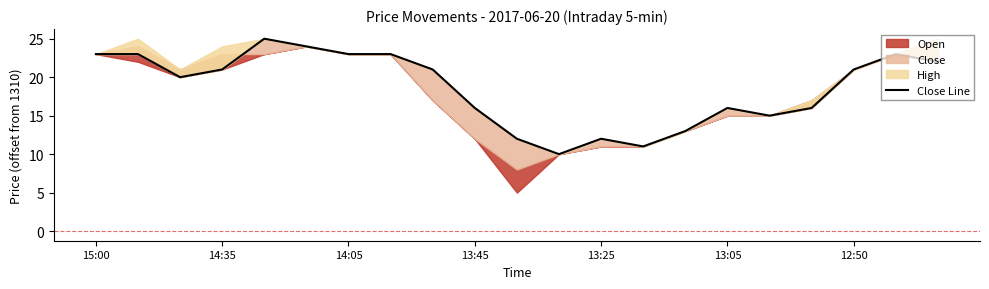

The chart shows a value of 5 at 14:05. True or false?

False